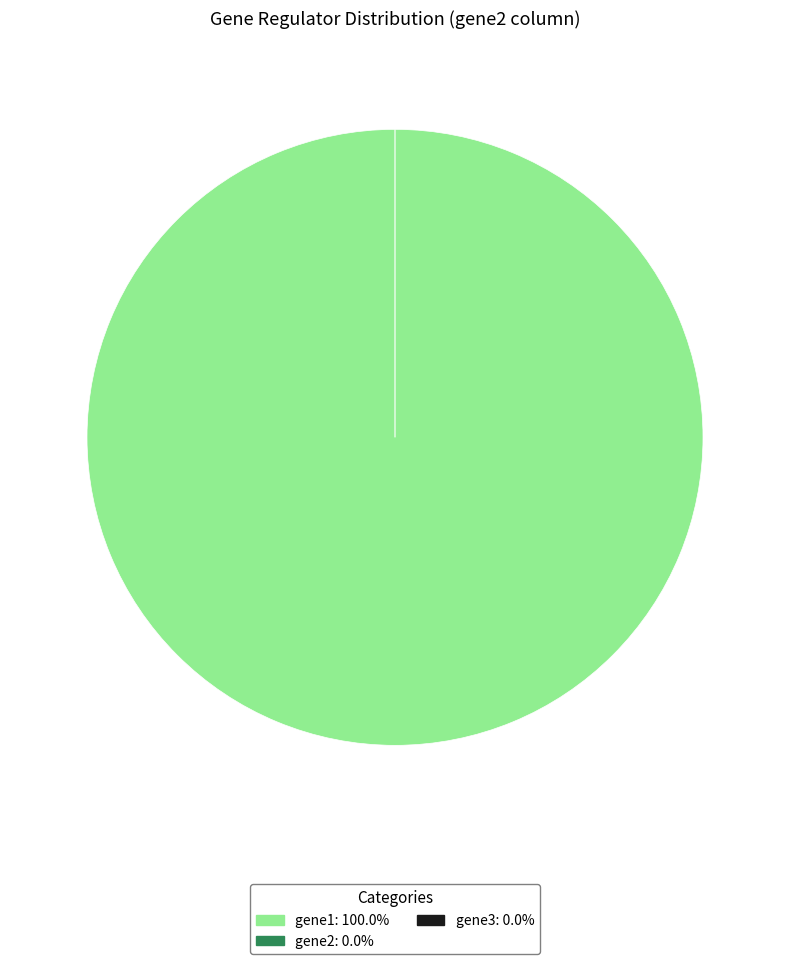

Which category has the biggest portion of the pie?

gene1